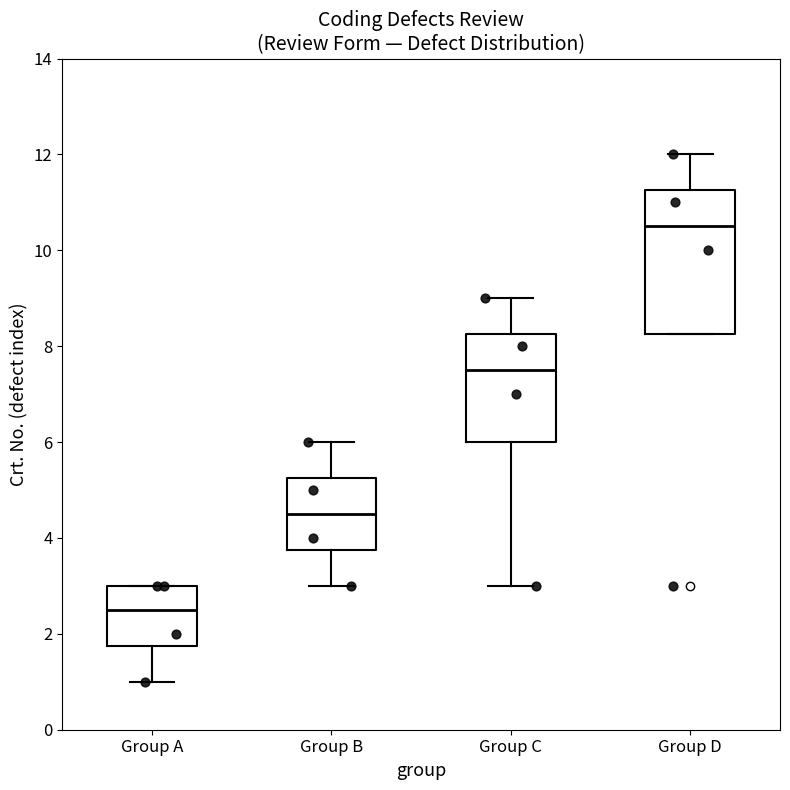

Reading left to right, read every box against the y-axis: the position of its median line, the range the box covers, and the ends of its whiskers. The values are not printed on the chart, so give them approximately, as read against the axis.

Group A: median 2.6, box 1.8 to 3.0, whiskers 1.0 to 3.0
Group B: median 4.6, box 3.8 to 5.2, whiskers 3.0 to 6.0
Group C: median 7.6, box 6.0 to 8.2, whiskers 3.0 to 9.0
Group D: median 10.6, box 8.2 to 11.2, whiskers 8.2 to 12.0